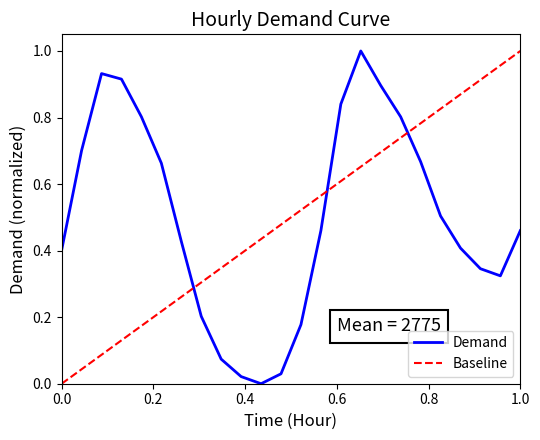

How many values are above zero?

23